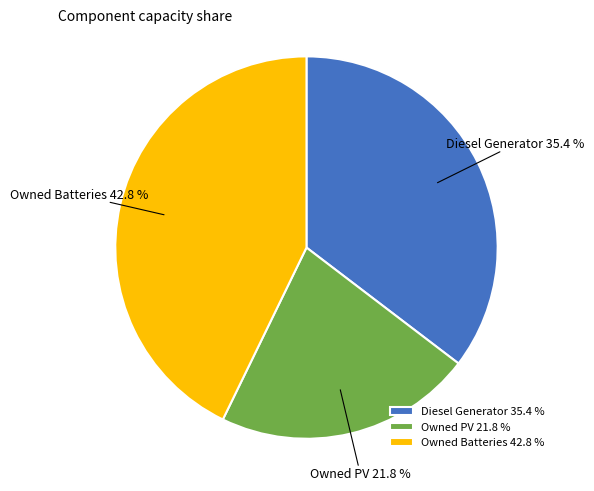

To the nearest percent, what percentage of the pie is Owned Batteries?

43%